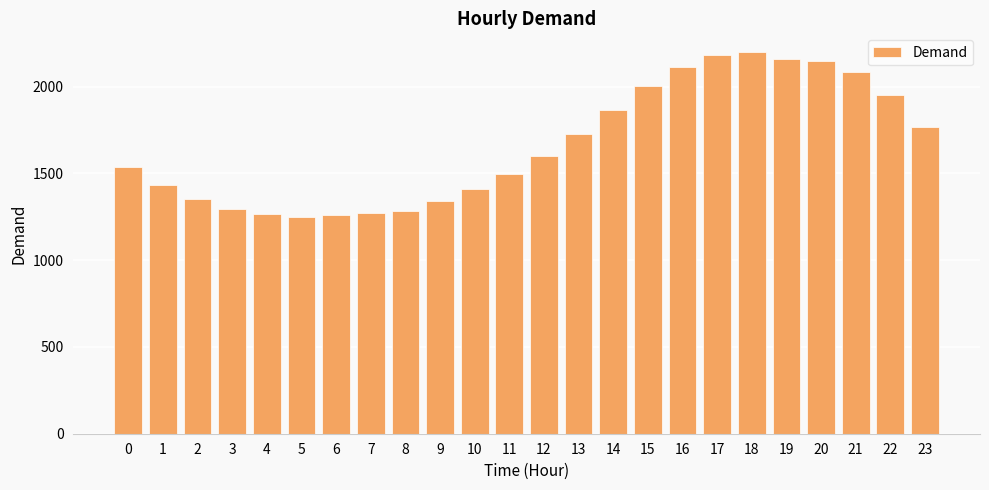

What is the smallest value displayed?

1250.7